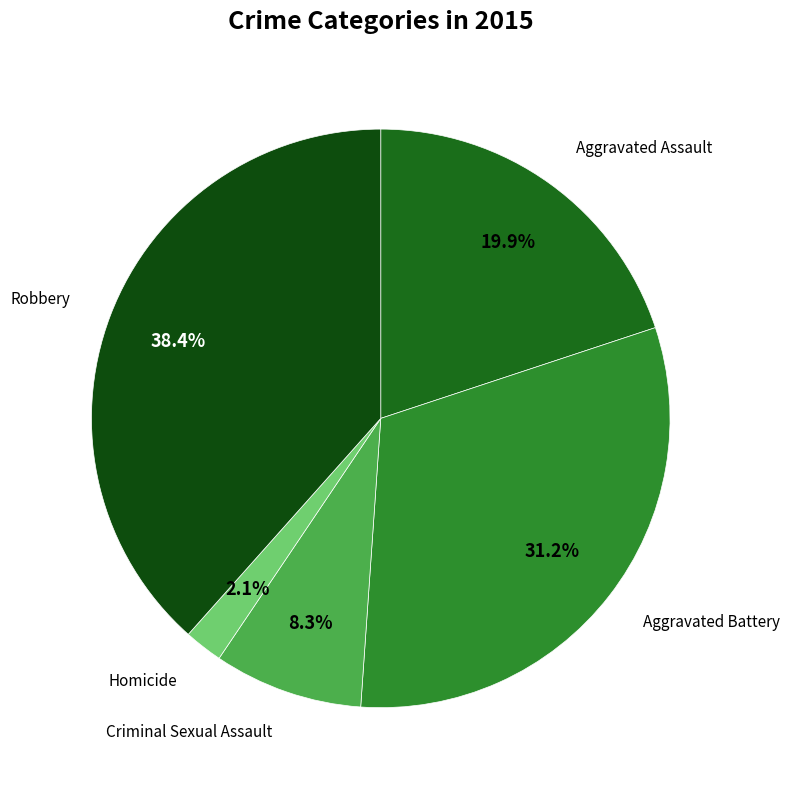

How many segments does this pie chart have?

5